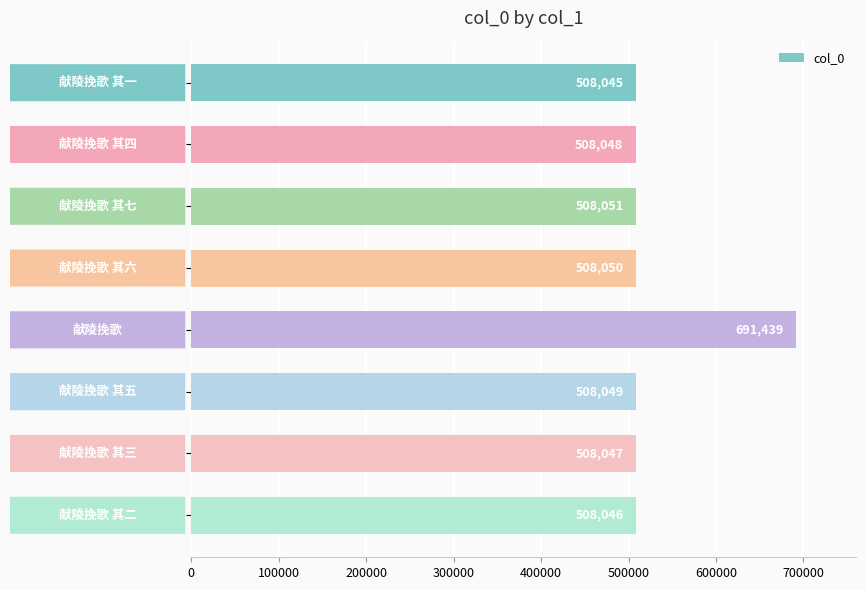

What is the smallest value displayed?

508045